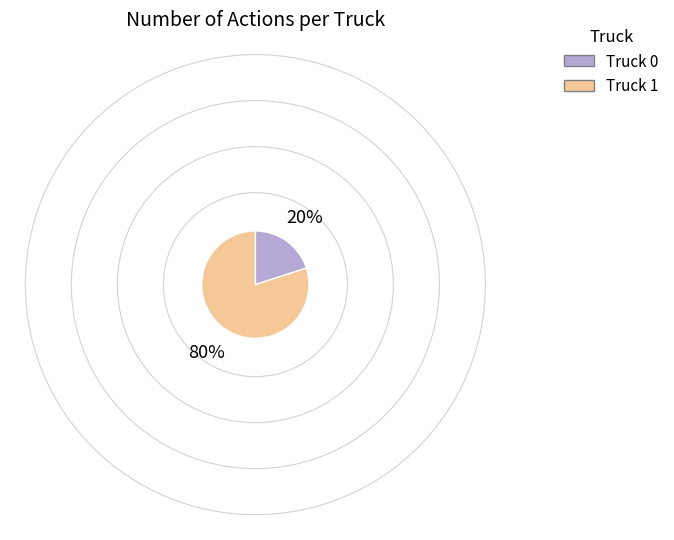

Does Truck 0 represent more than half of the total?

No